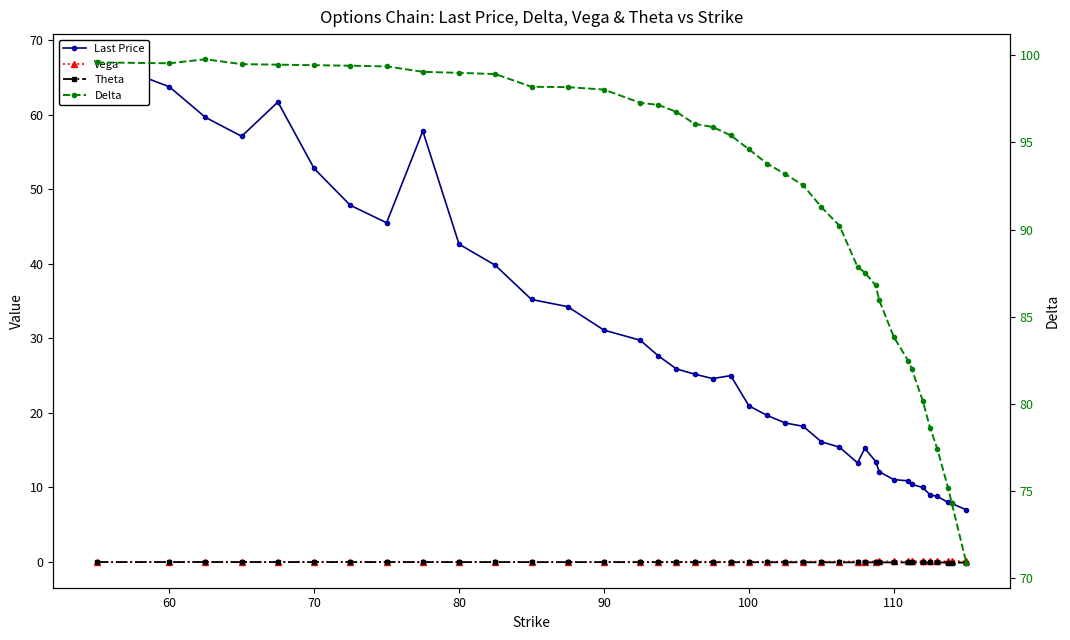

Which series has the widest spread of values?

Last Price